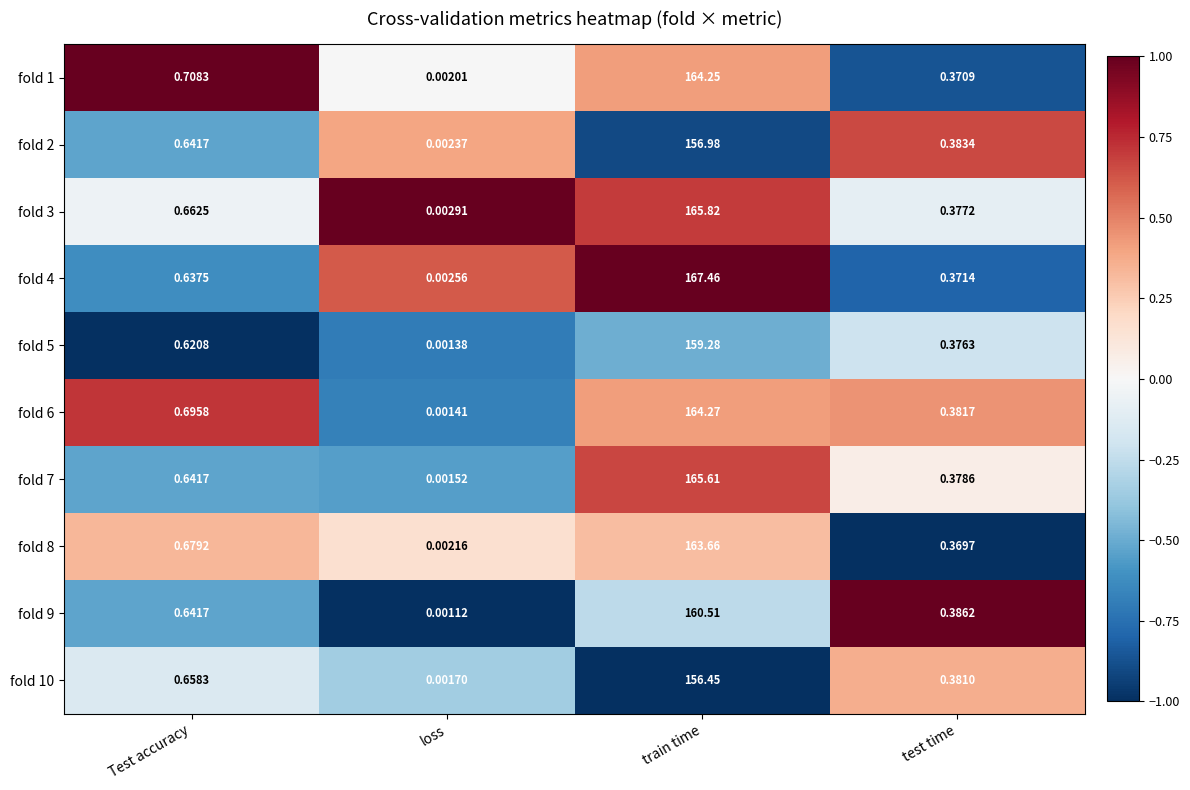

Count the number of categories in the chart.

4